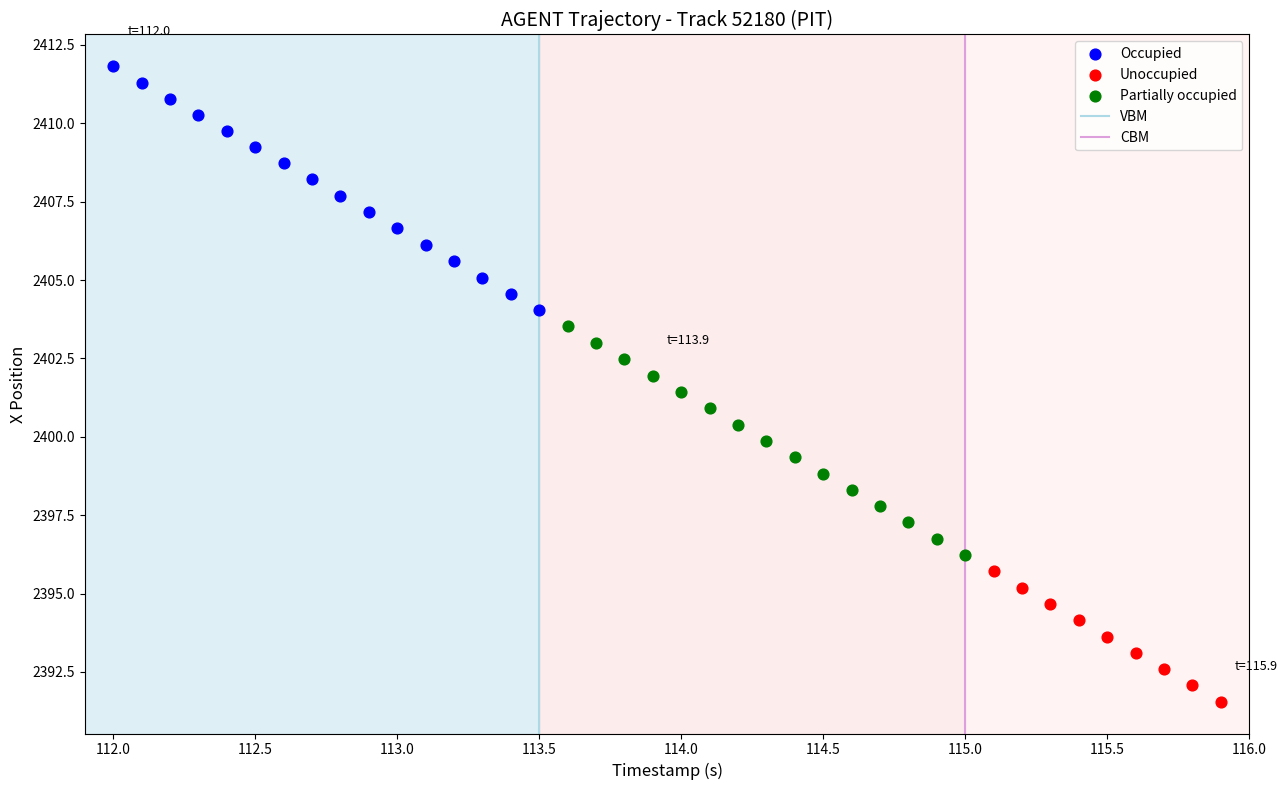

Which series reaches the maximum Y coordinate?

Occupied